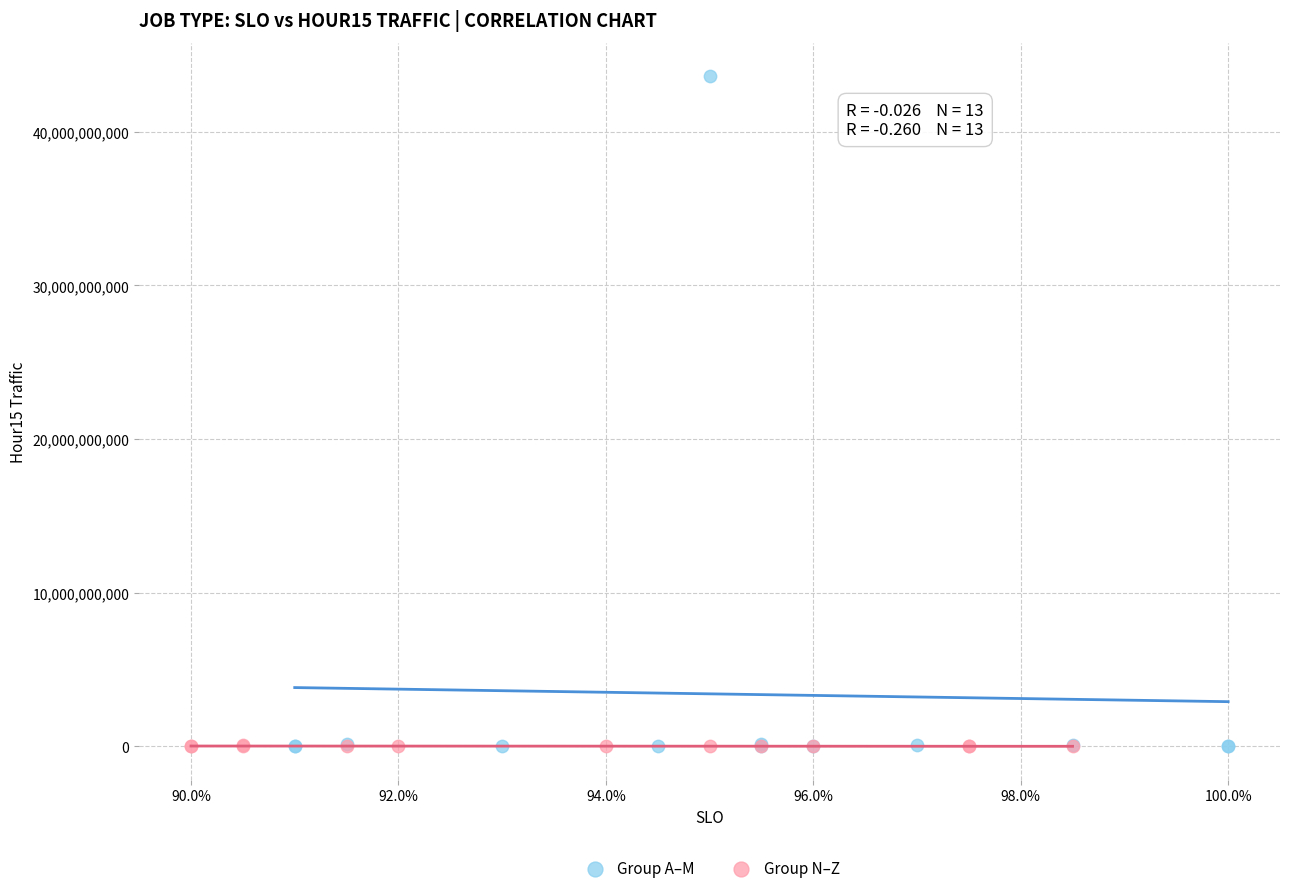

Which series contains the highest Y value?

Group A–M